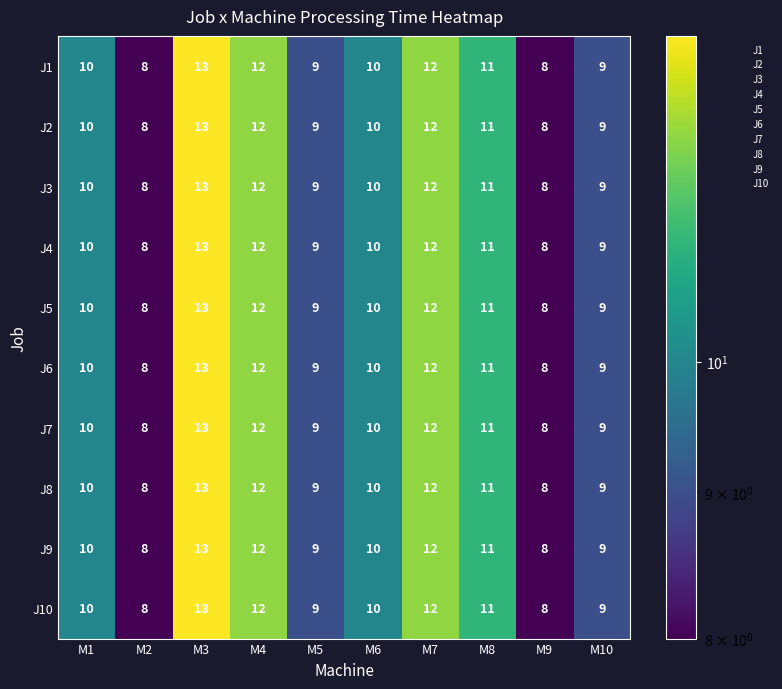

What is the difference between the second highest and minimum values in the J6 series?

4